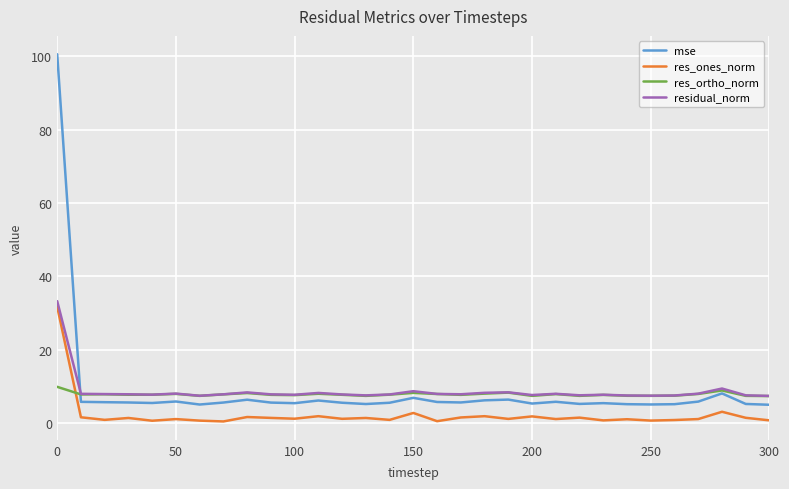

Does the chart display data point markers on the line(s)?

No